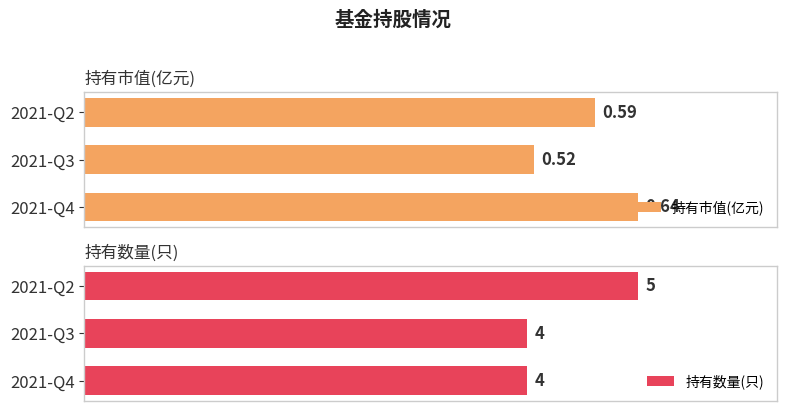

What is the value of the 持有市值(亿元) bar at the 3rd from the left?

0.6